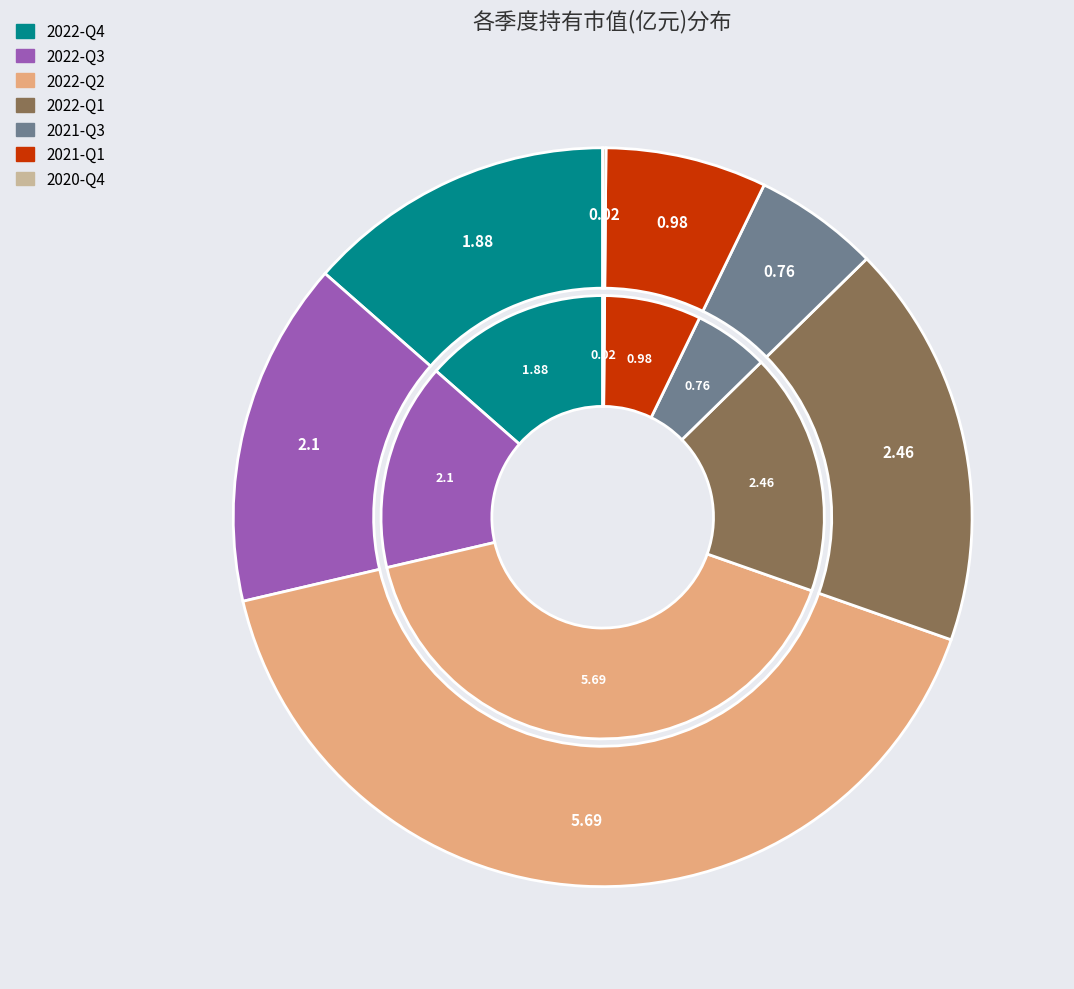

What percentage is NOT represented by 2022-Q1?

82.3%